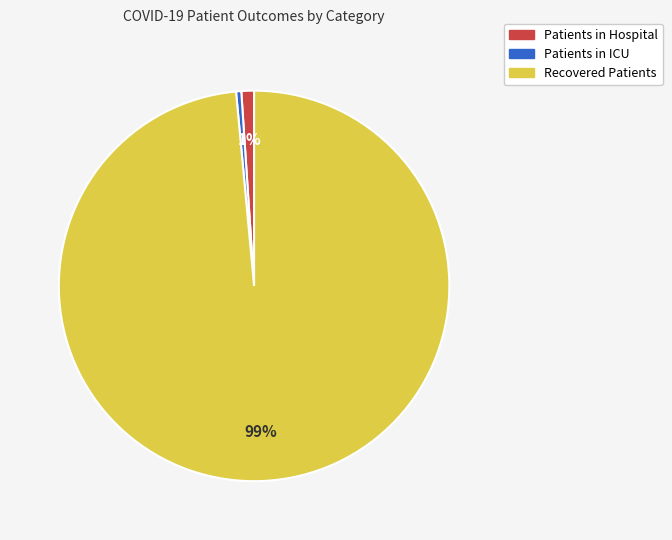

Does any single category account for the majority?

Yes